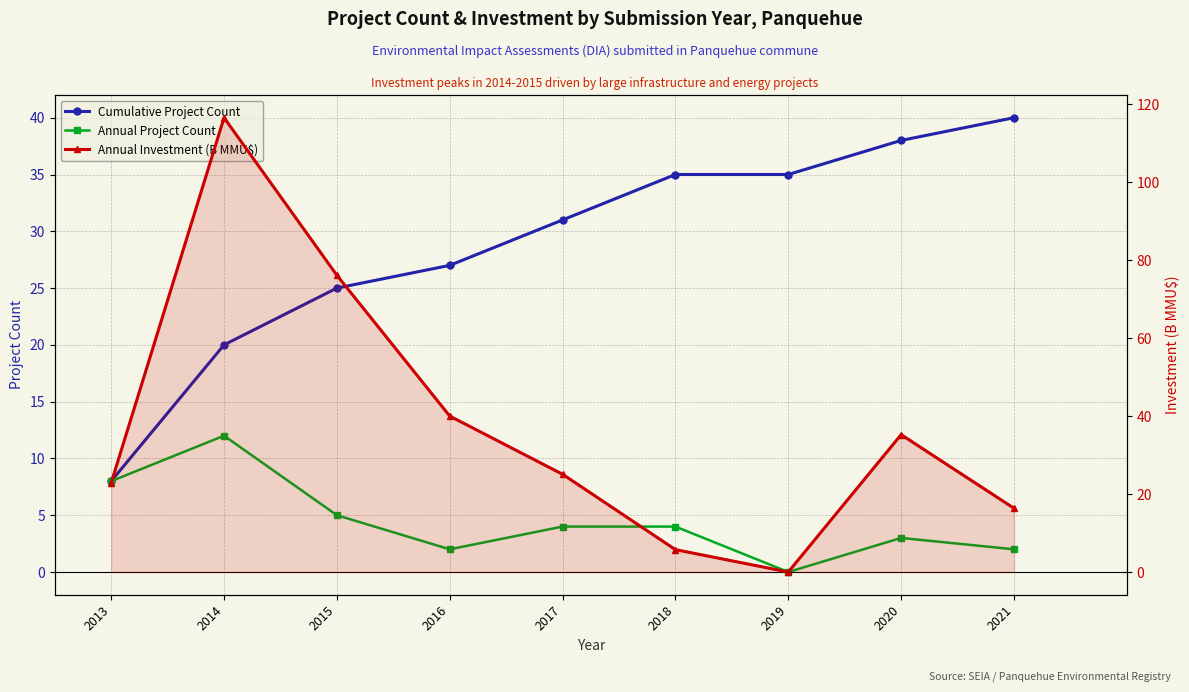

At which label does Annual Investment (B MMU$) first exceed 25?

2014